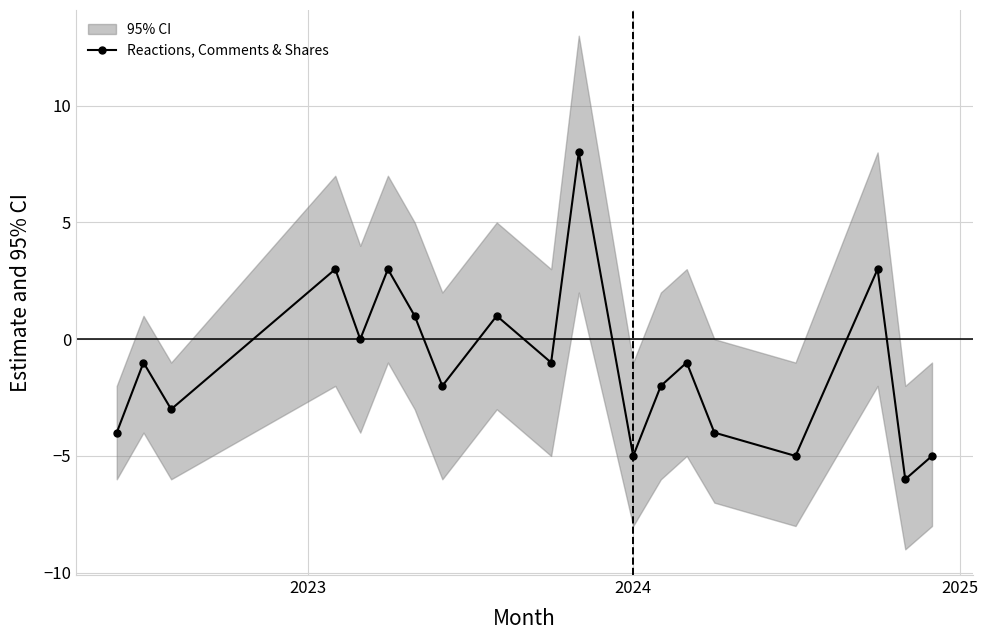

What is the value of the Reactions, Comments & Shares point at the 14th from the left?

-1